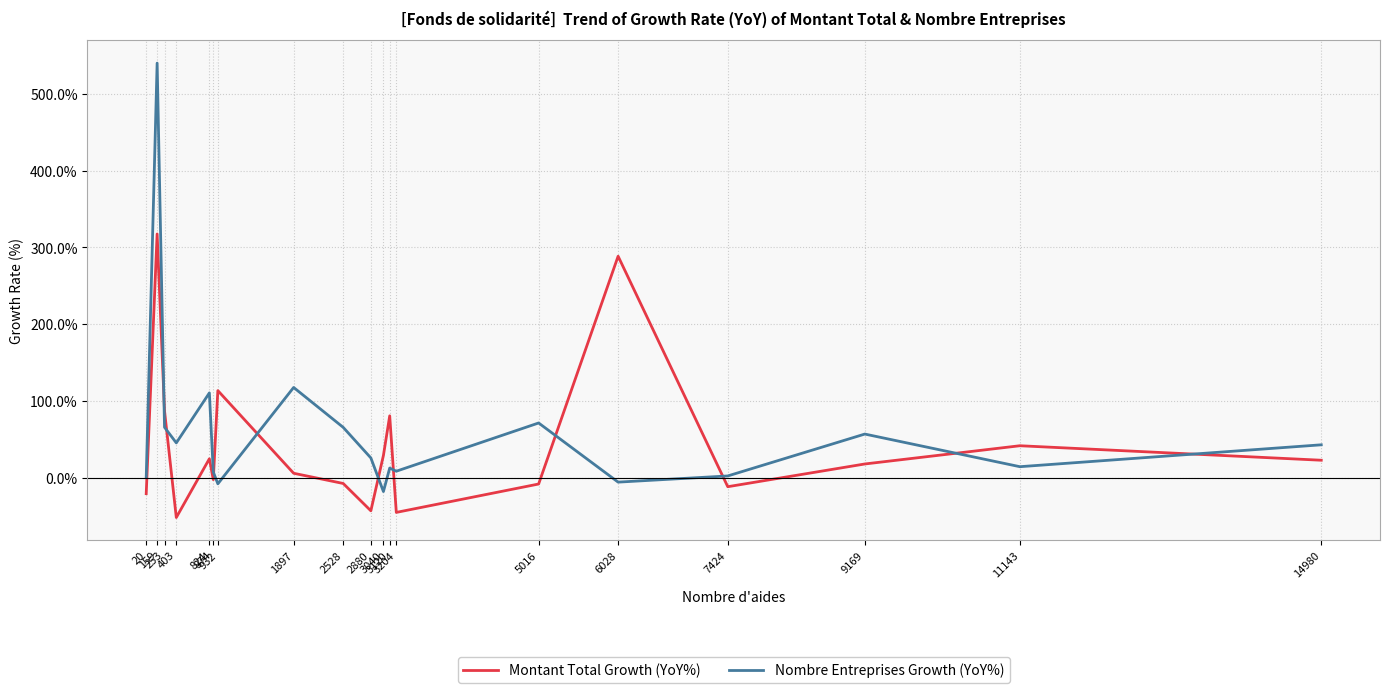

True or false: Montant Total Growth (YoY%) and Nombre Entreprises Growth (YoY%) cross at least once.

True